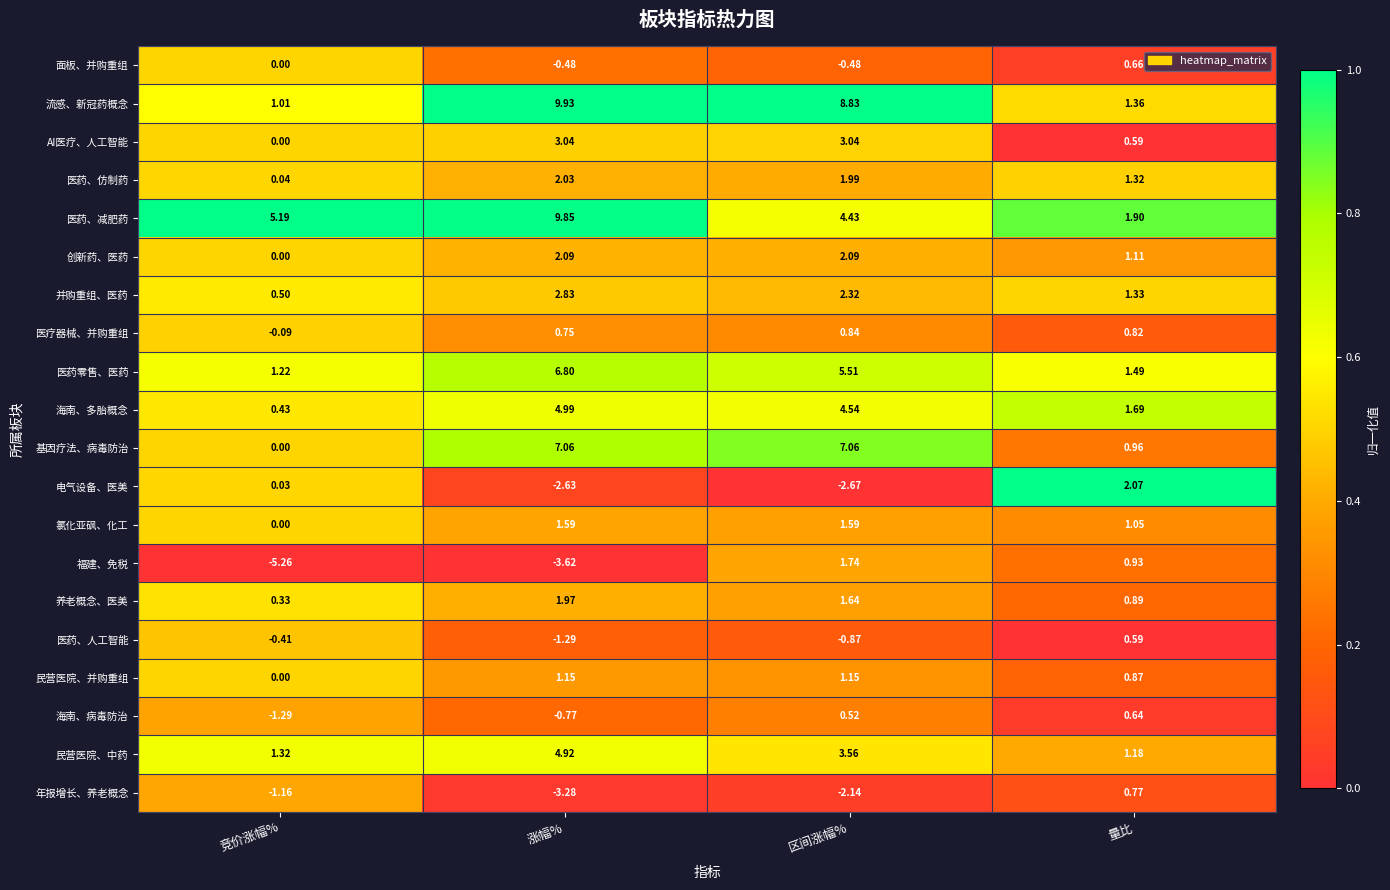

At which category does the chart reach its minimum across all series?

竞价涨幅%